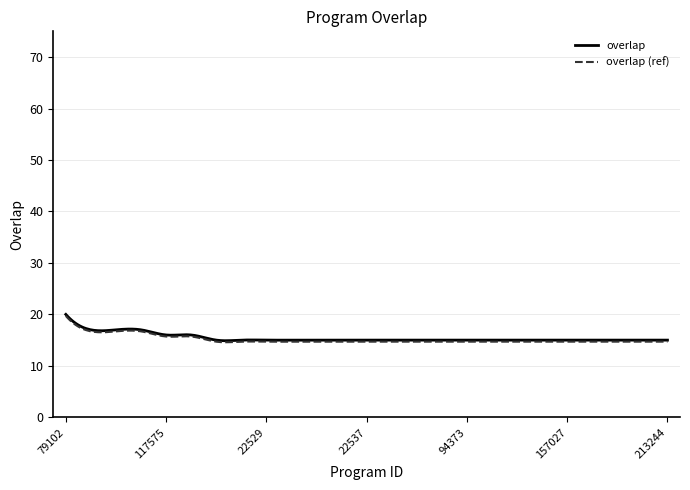

How many lines are shown in the chart?

2